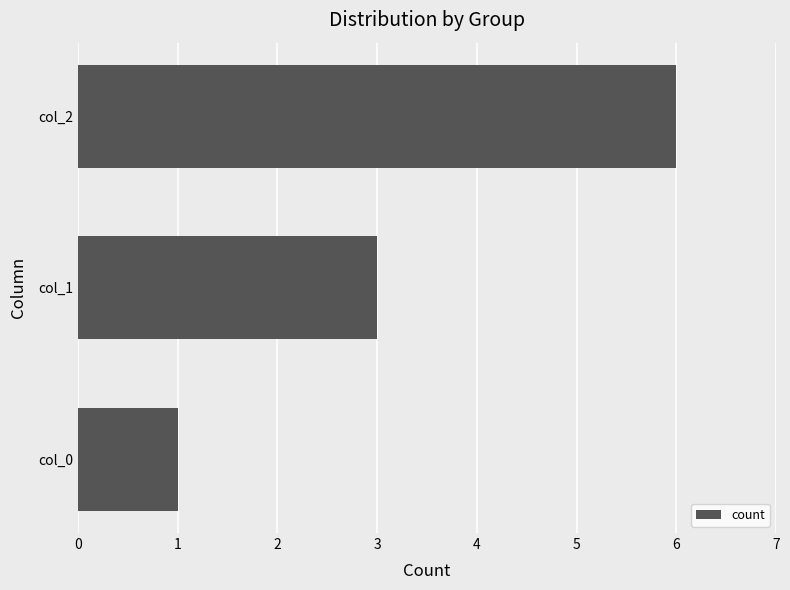

True or false: the data shows 0 at col_0.

False